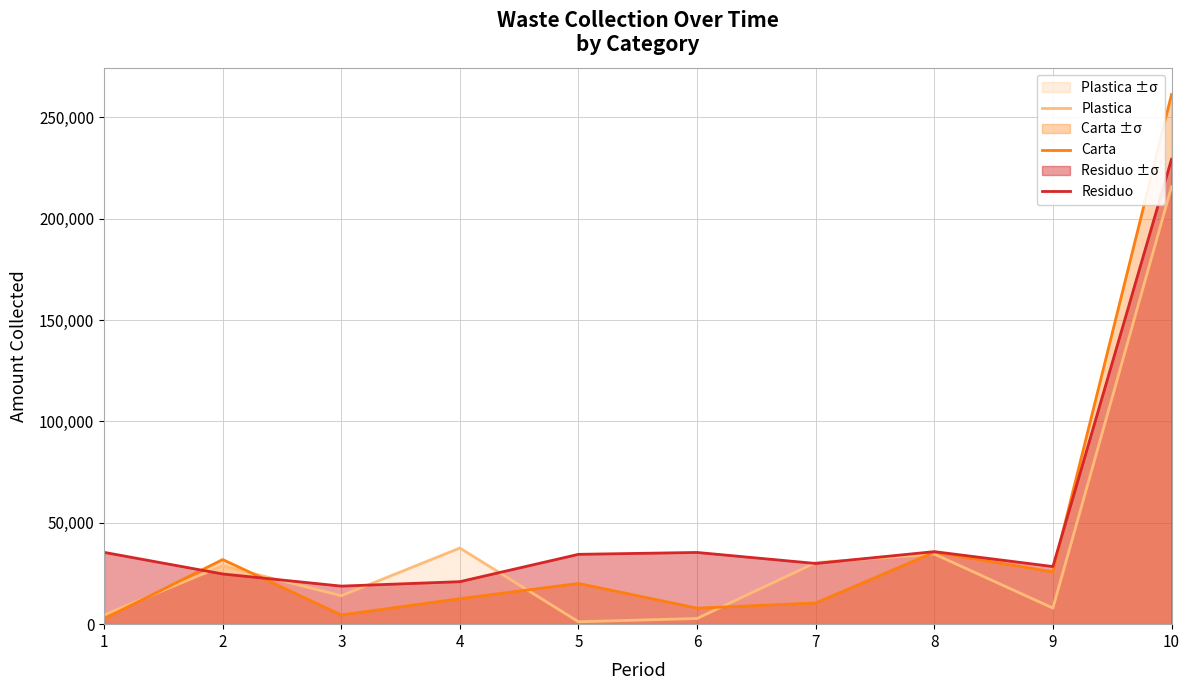

After their last crossing, which series has the higher values: Plastica or Carta?

Carta